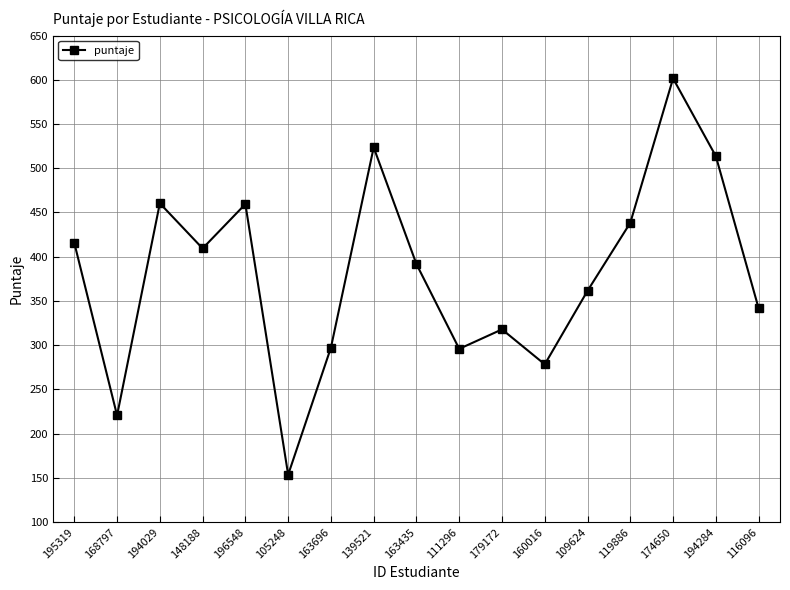

What is the difference between the maximum and second lowest values?

380.9